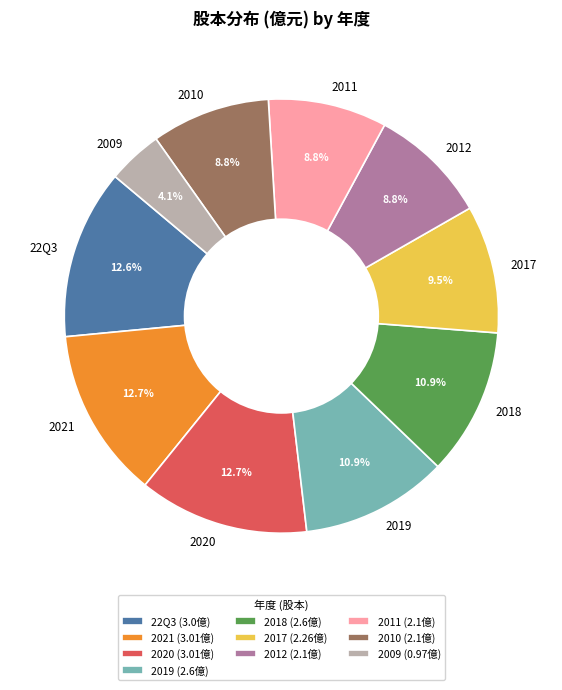

To the nearest percent, what is the difference between the 2017 and 2020 slice percentages?

3%